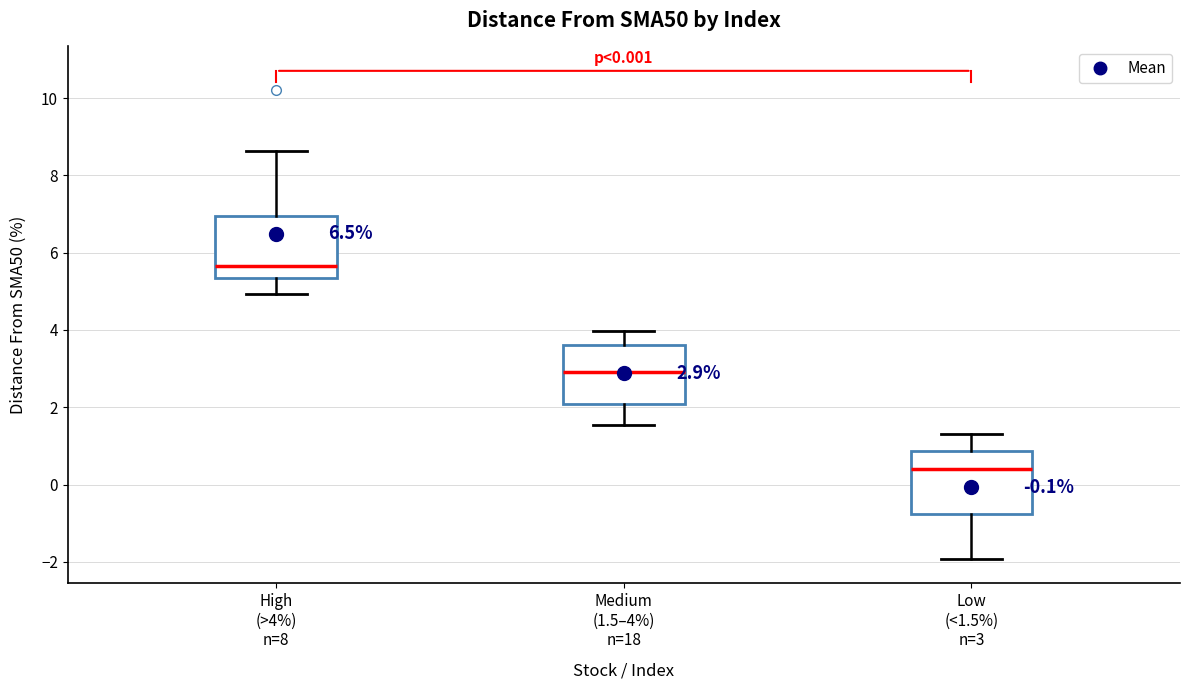

Which box has the lowest median line?

Low (<1.5%) n=3